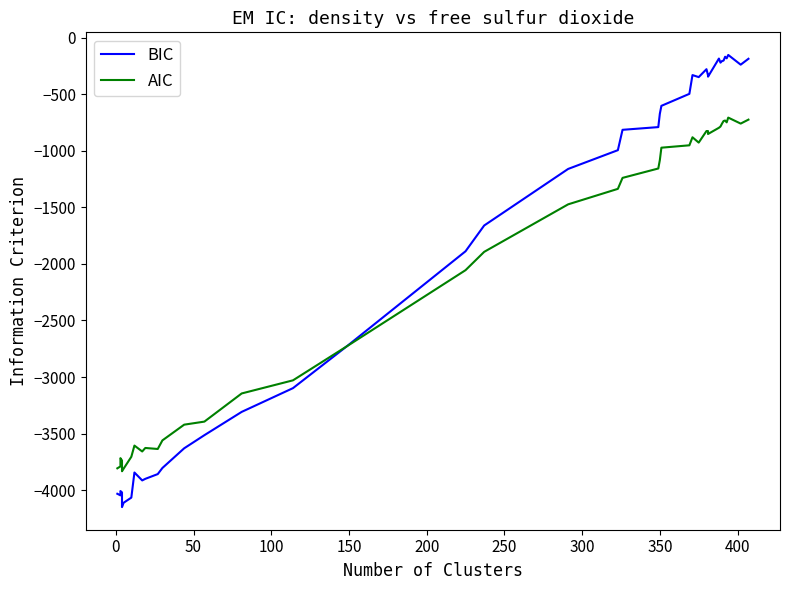

What is the maximum value for BIC?

-152